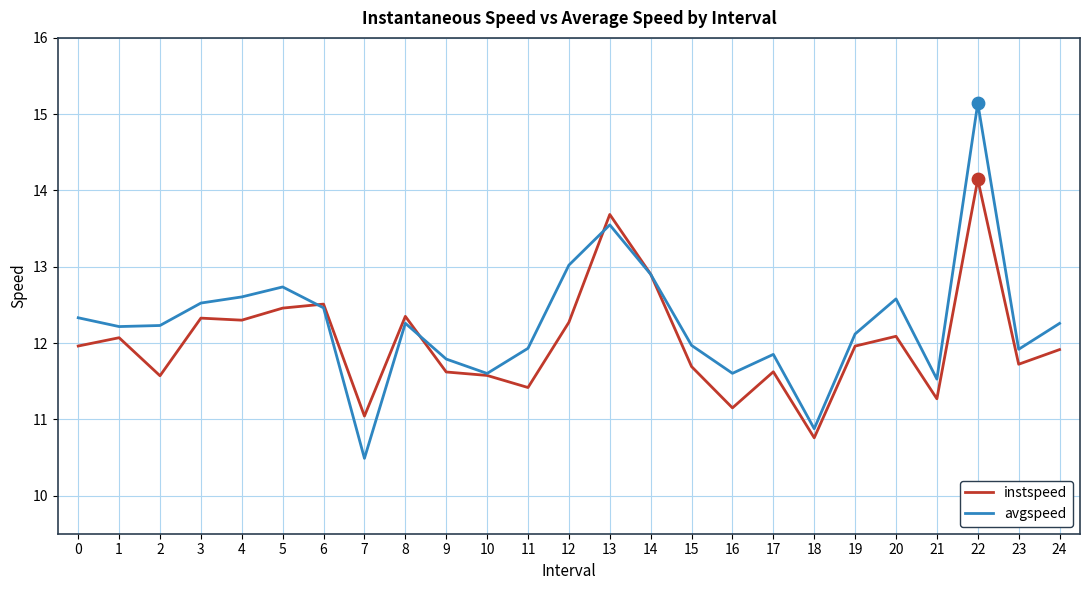

Between 6 and 11, which series saw the biggest shift?

instspeed